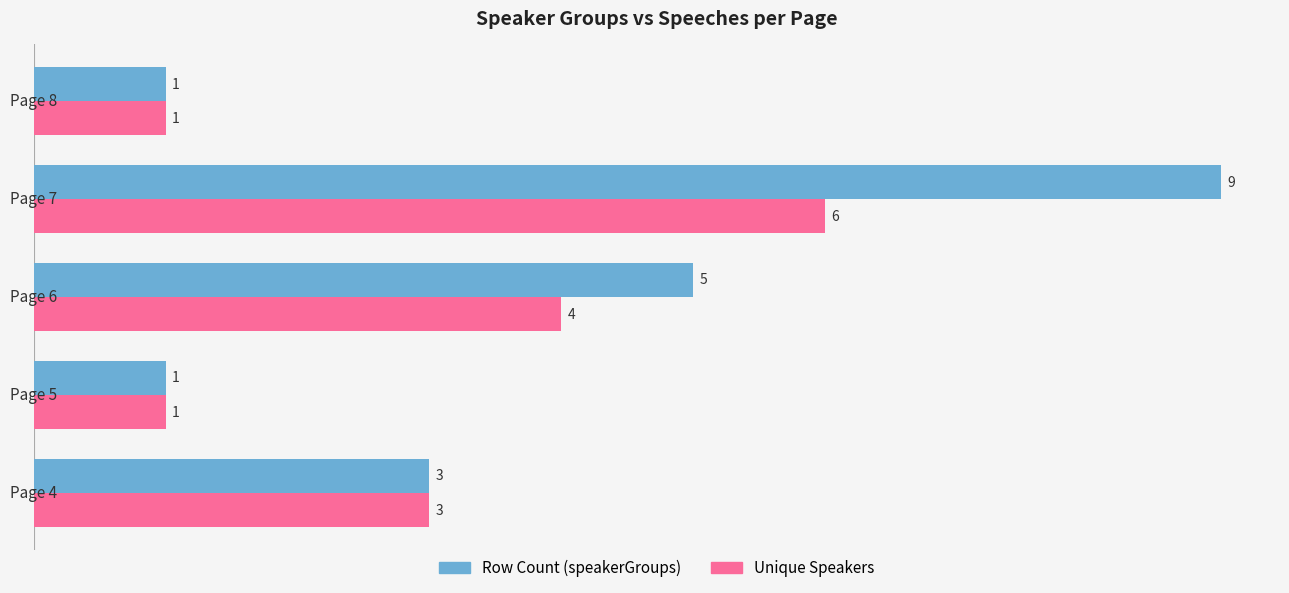

How many Row Count (speakerGroups) values are between 1 and 5?

4